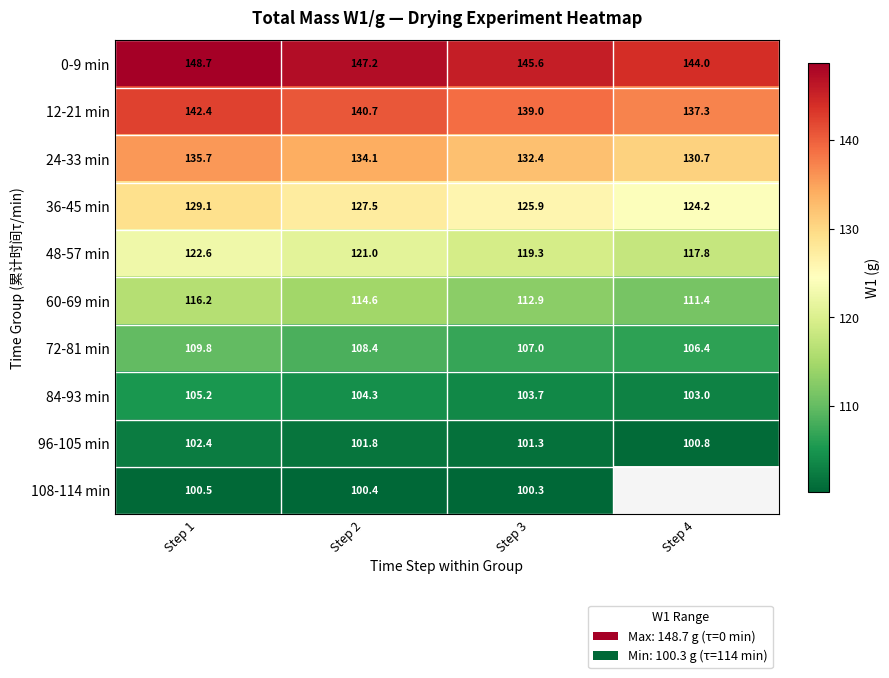

At which label is 24-33 min closest to 133?

Step 3